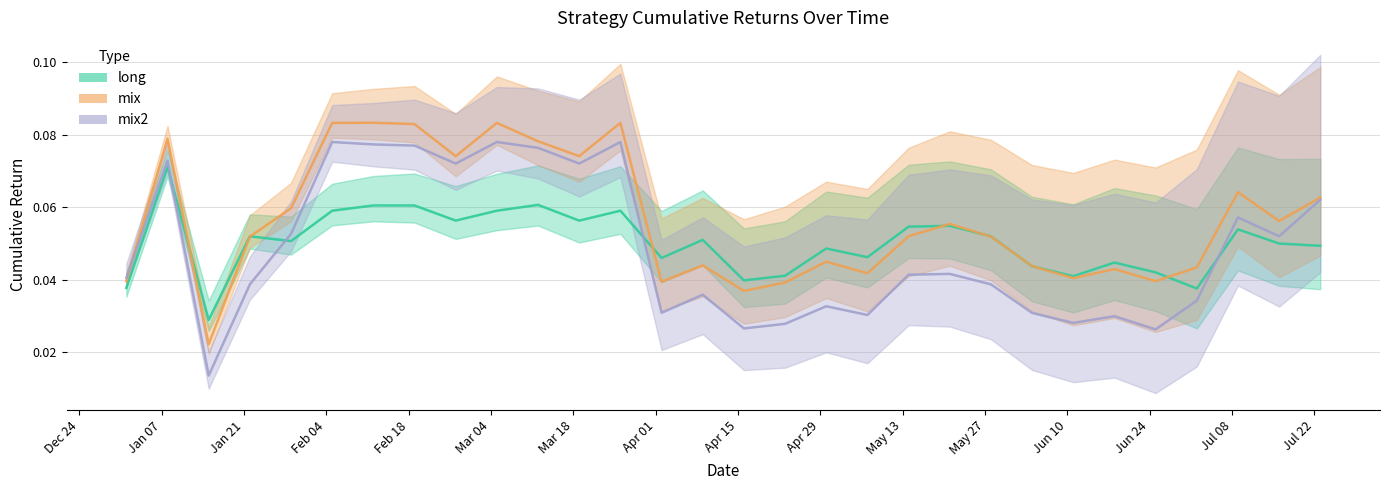

What is the sum of all mix2 values?

1.5